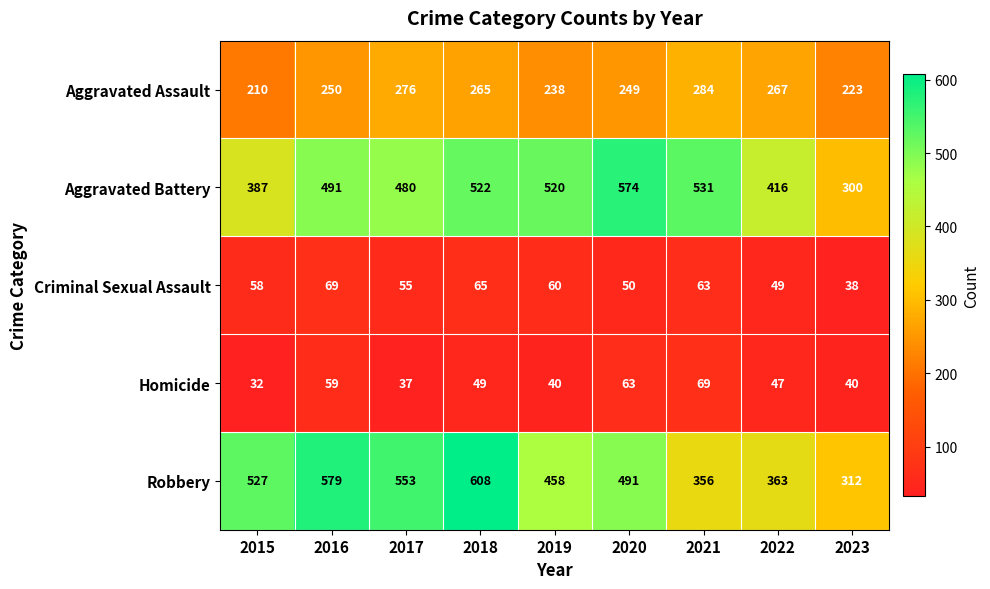

What is the sum of the Aggravated Battery values at 2022 and 2017?

896